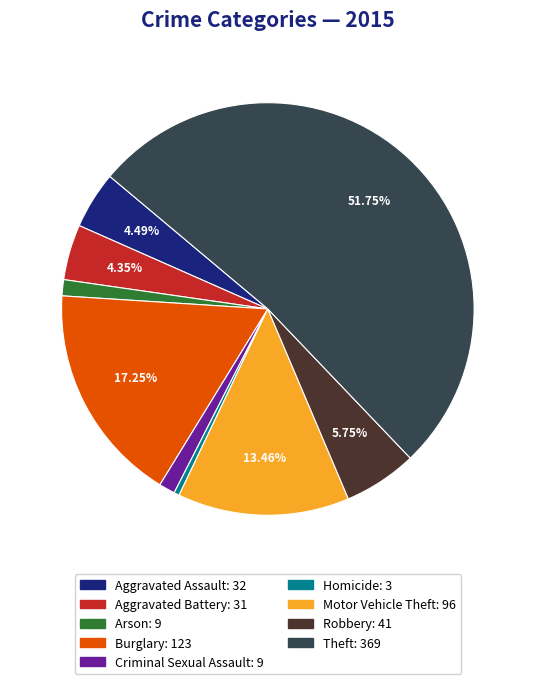

Is there any slice that represents more than half of the pie?

Yes